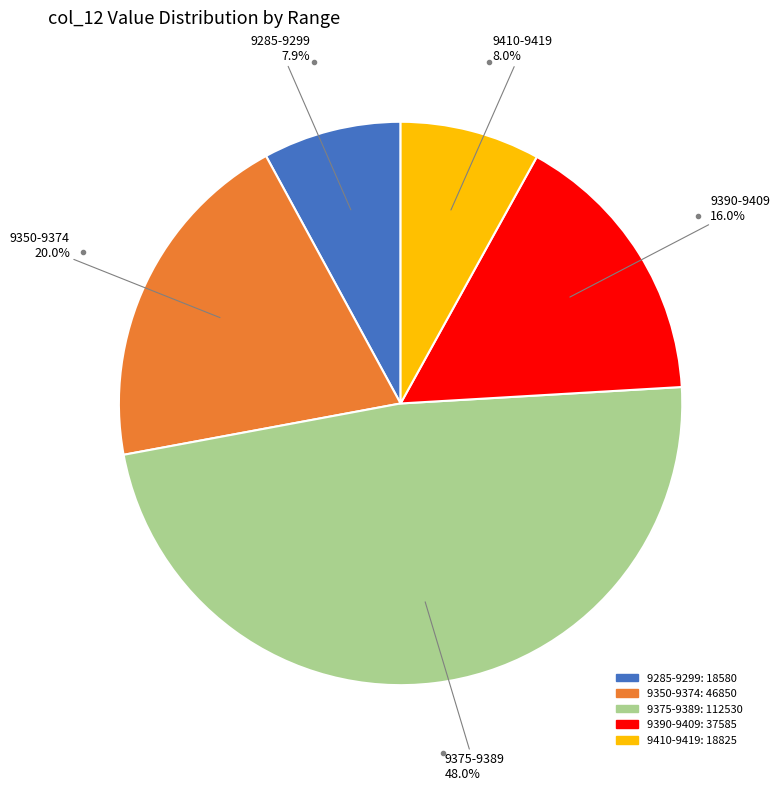

Does any single category account for the majority?

No